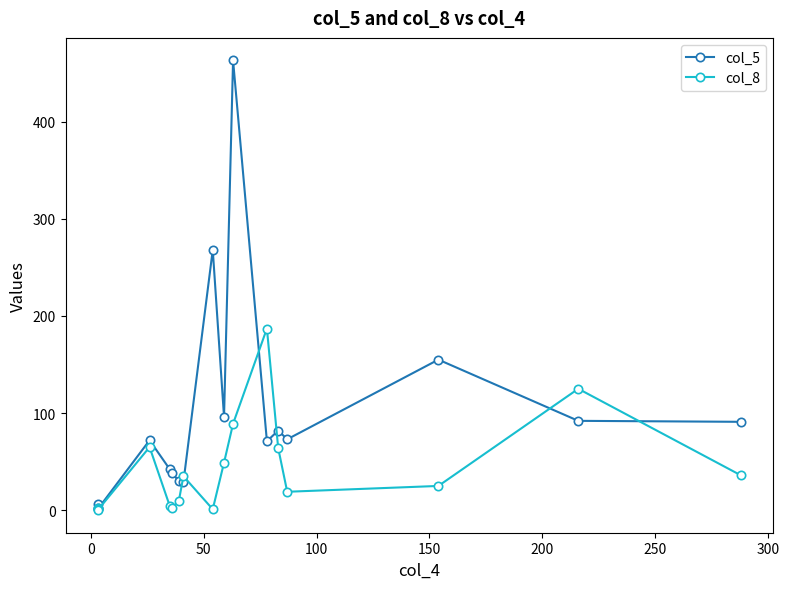

How many lines are shown in the chart?

2